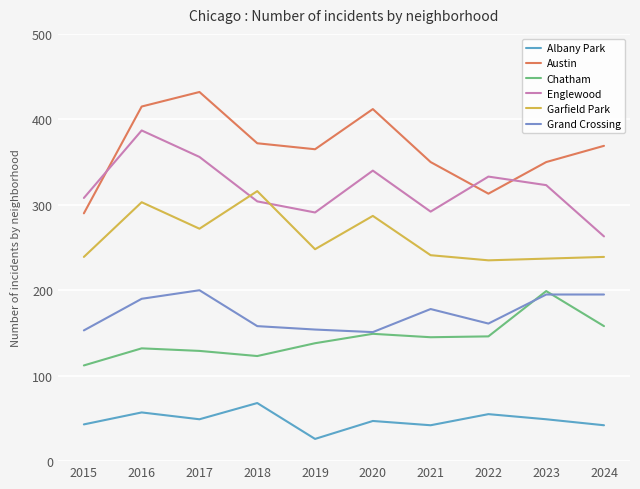

Which series ends up on top after the final intersection of Garfield Park and Englewood?

Englewood